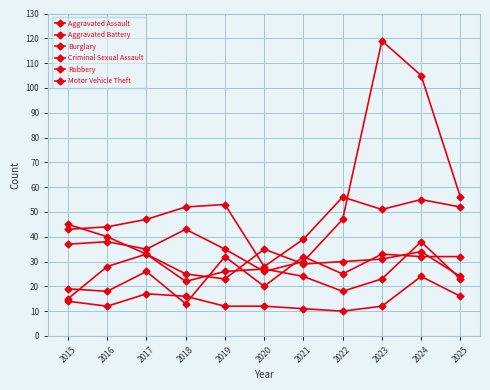

What is the maximum value for Aggravated Assault?

33